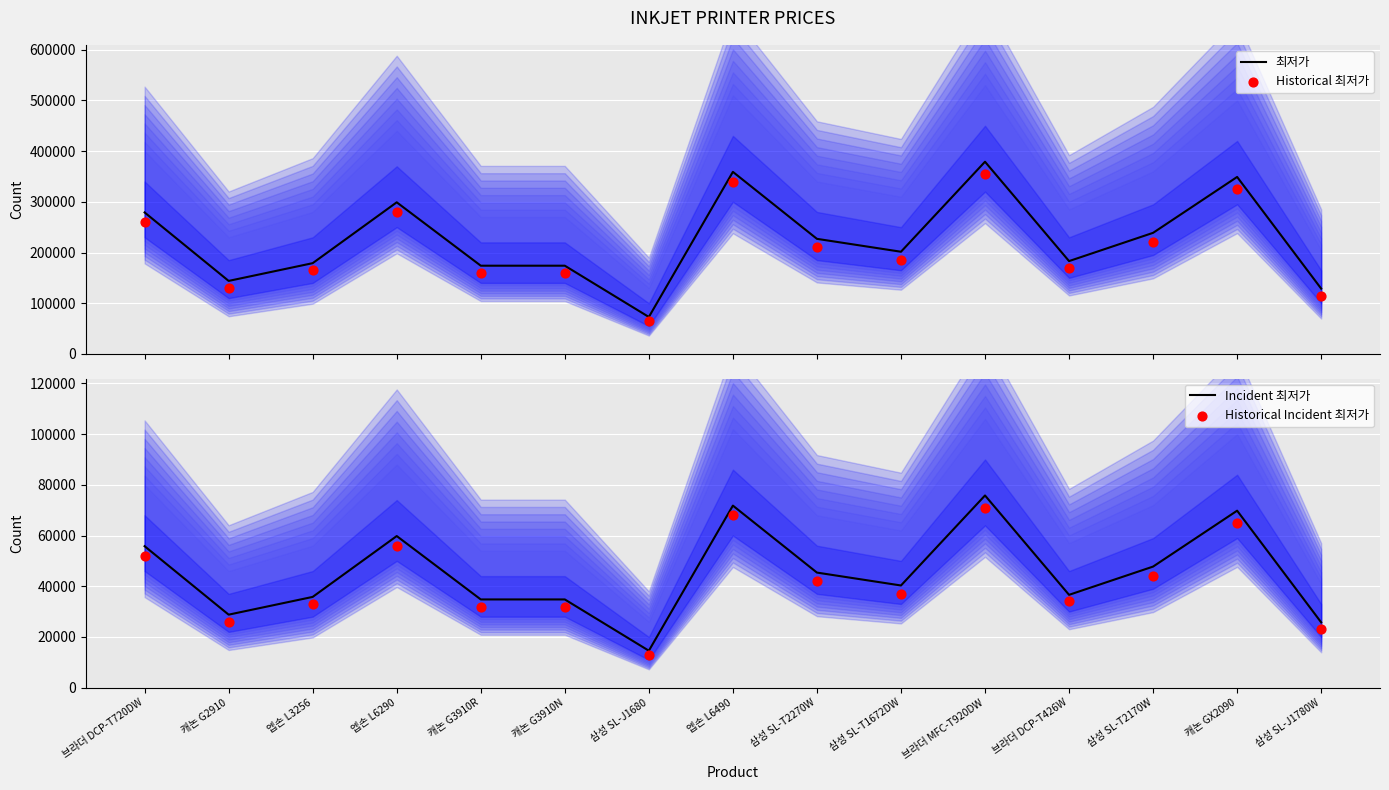

At how many categories does at least one series exceed 25271?

15